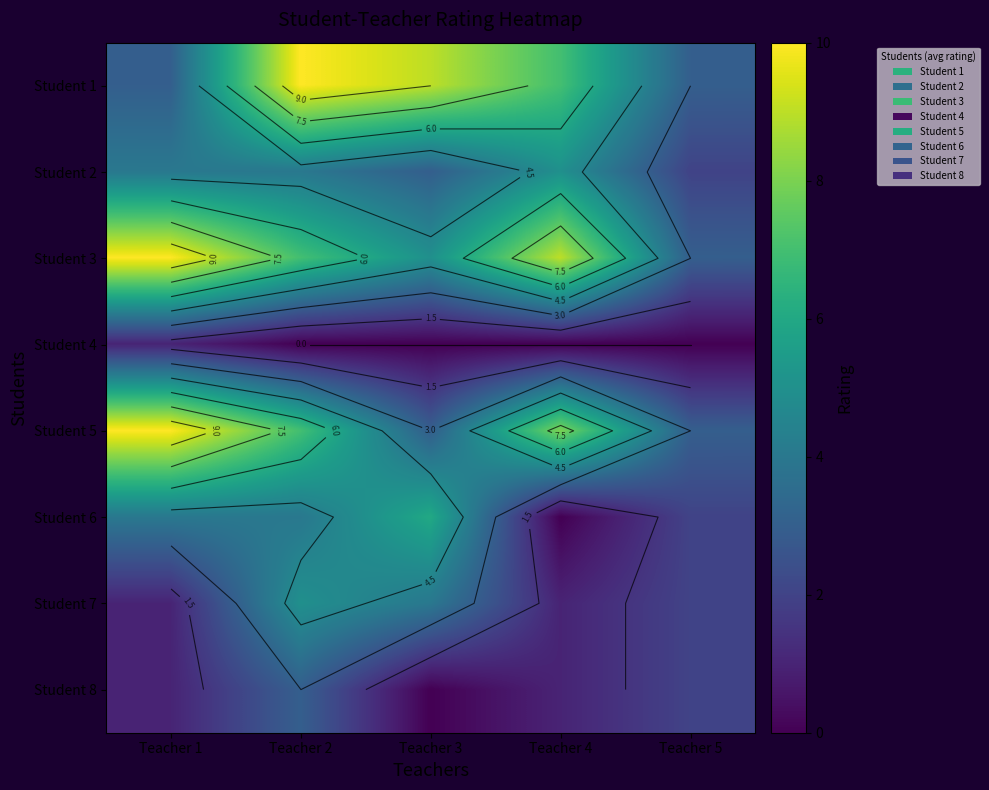

What is the total value across all series at Teacher 2?

40